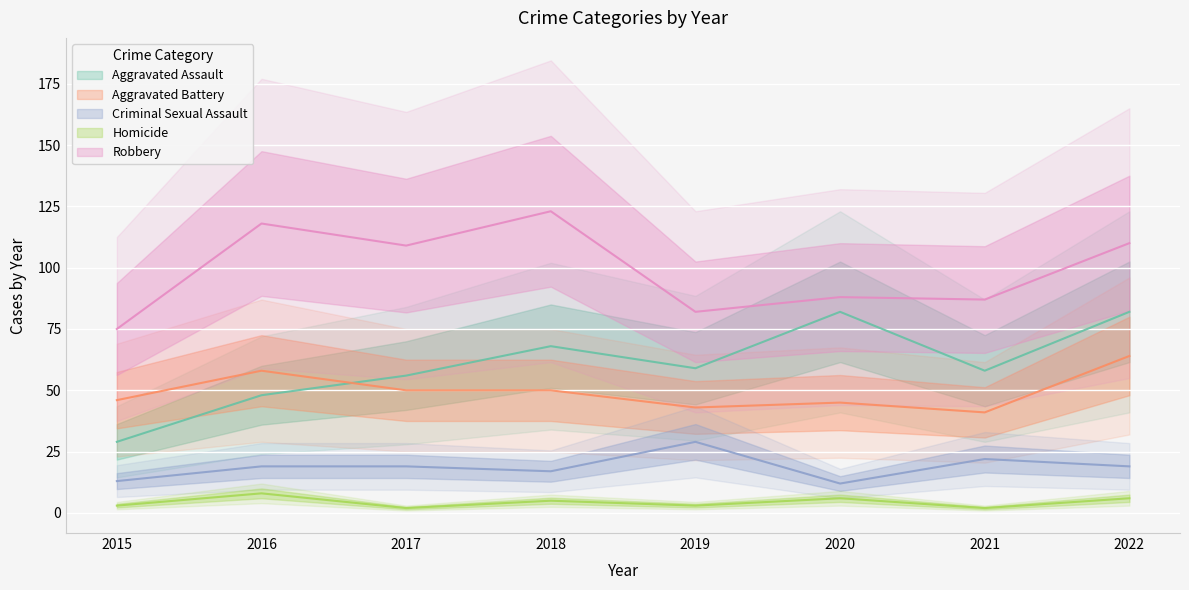

Where is Aggravated Battery nearest to the value 52?

2017